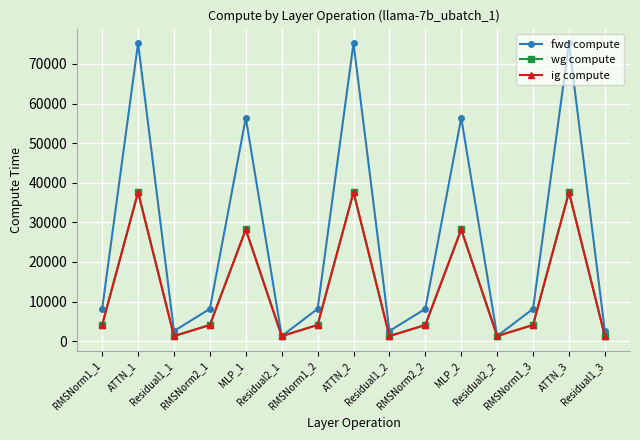

True or false: fwd compute and ig compute cross at least once.

False